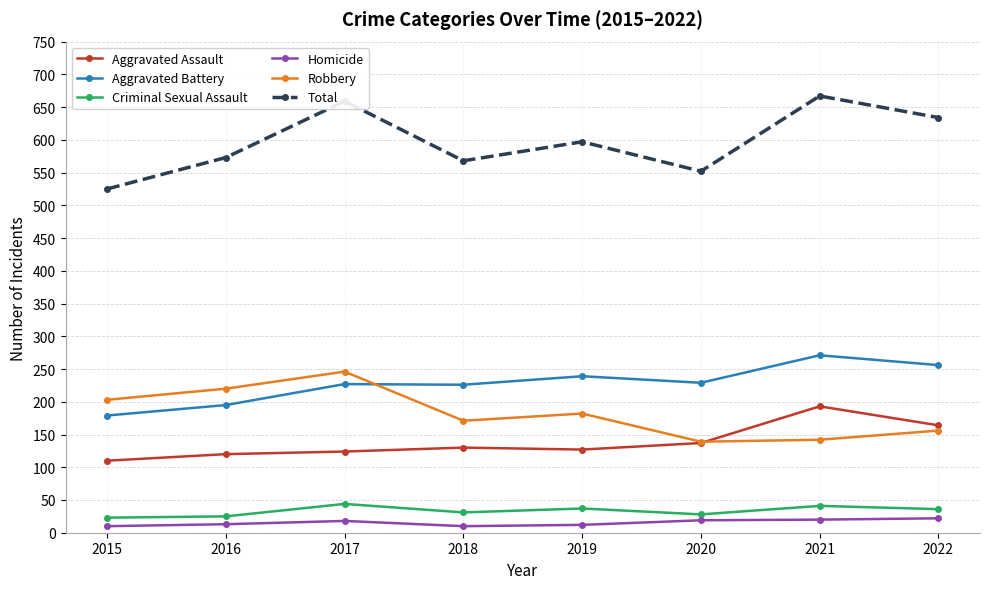

What is the difference between the highest and lowest values at 2022?

612